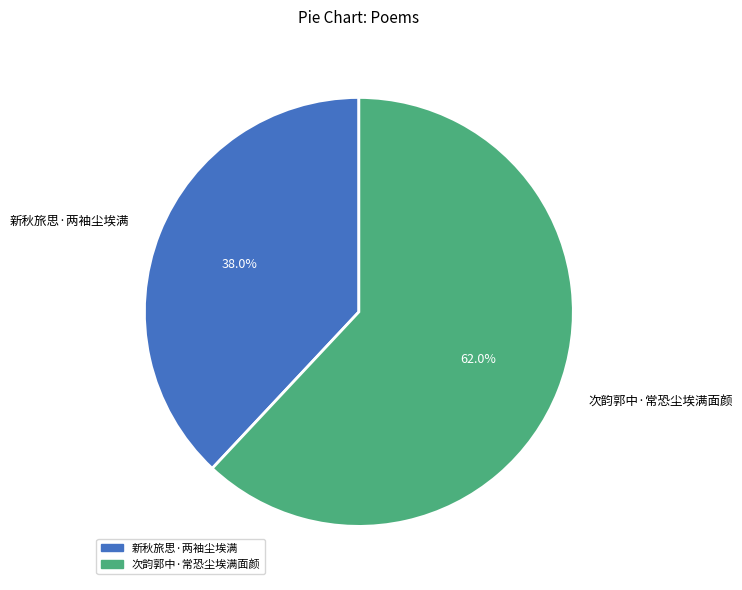

What percentage do 次韵郭中·常恐尘埃满面颜 and 新秋旅思·两袖尘埃满 together represent?

100.0%